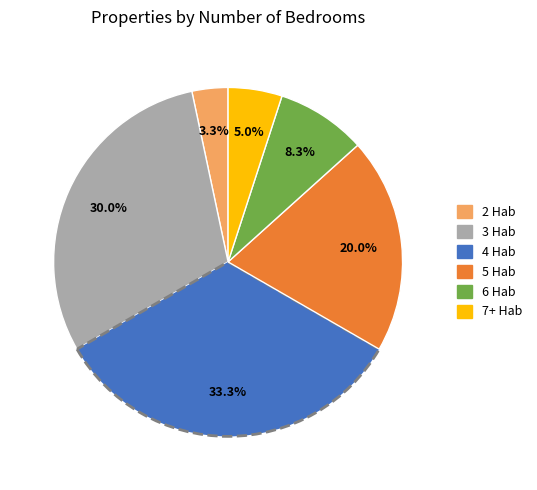

Is 4 Hab the majority of the pie?

No